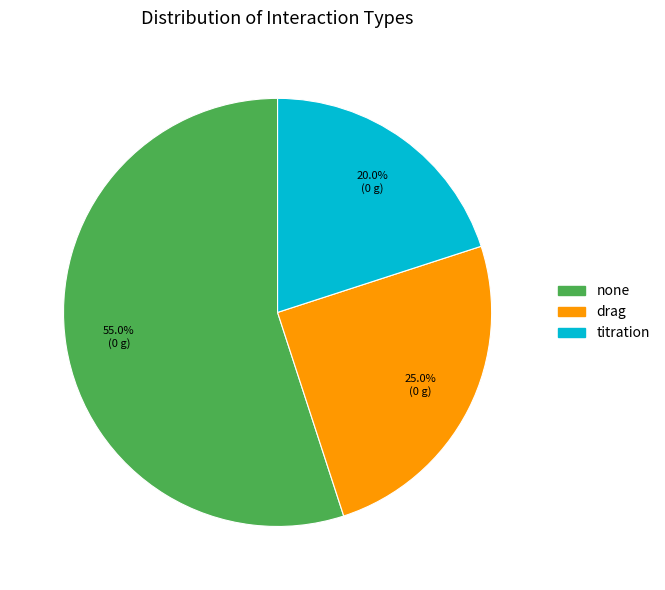

Is the sum of titration and drag greater than half?

No